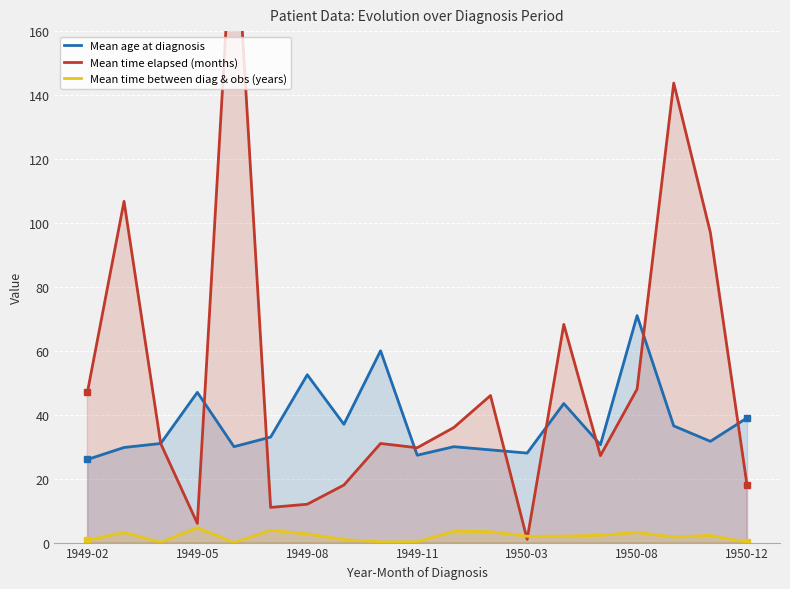

Which series ends up on top after the final intersection of Mean time elapsed (months) and Mean time between diag & obs (years)?

Mean time elapsed (months)